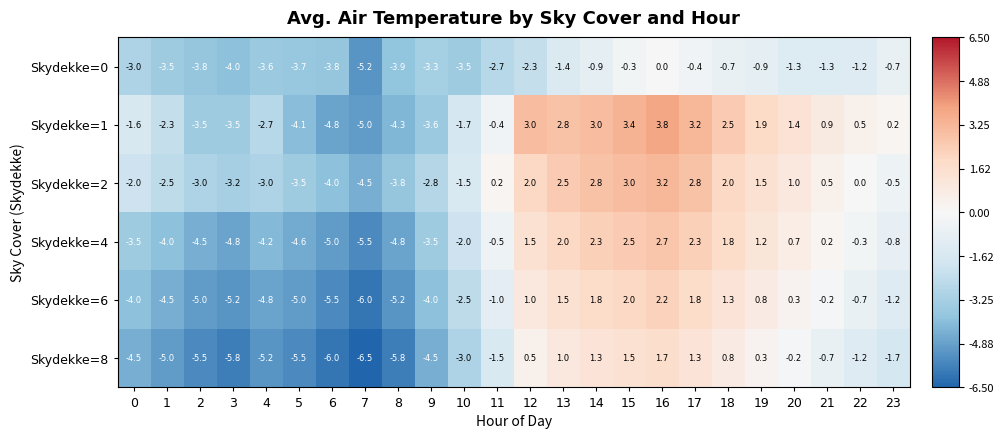

What is the difference between the Skydekke=1 values at 6 and 23?

5.0